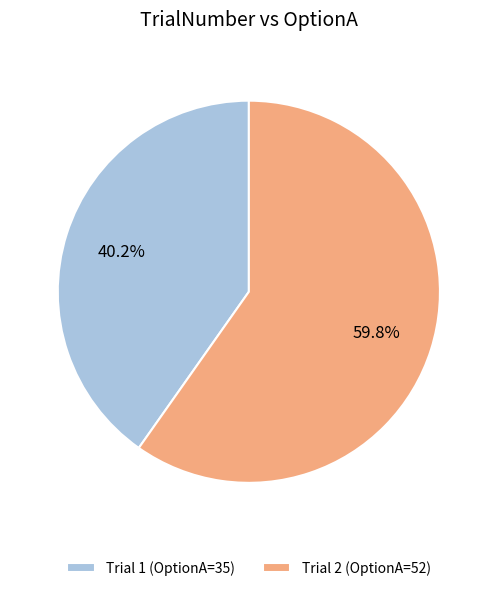

Which category has the biggest portion of the pie?

Trial 2 (OptionA=52)